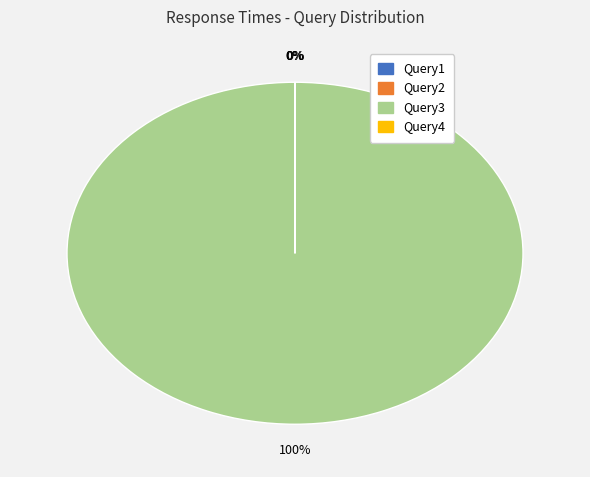

To the nearest percent, what percentage of the pie is Query3?

100%